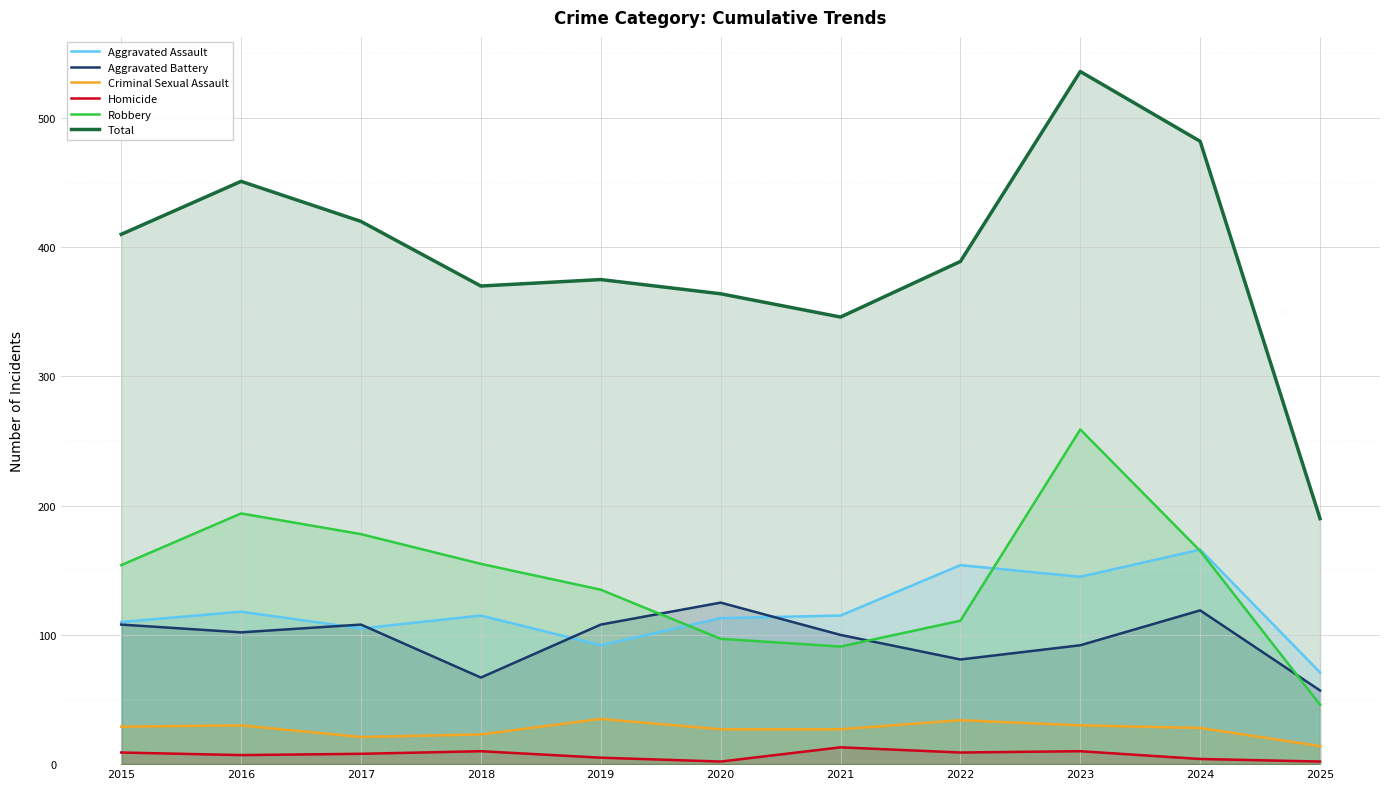

What is the value of the Robbery point at the 11th from the left?

46